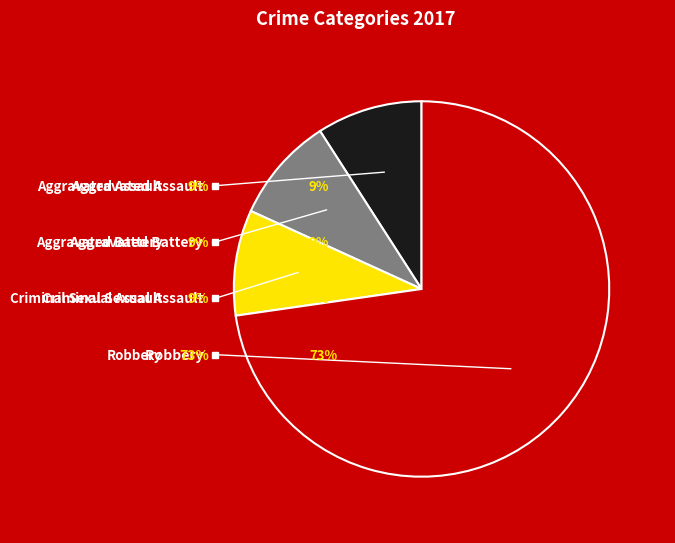

What percentage is the Criminal Sexual Assault slice, to the nearest percent?

9%